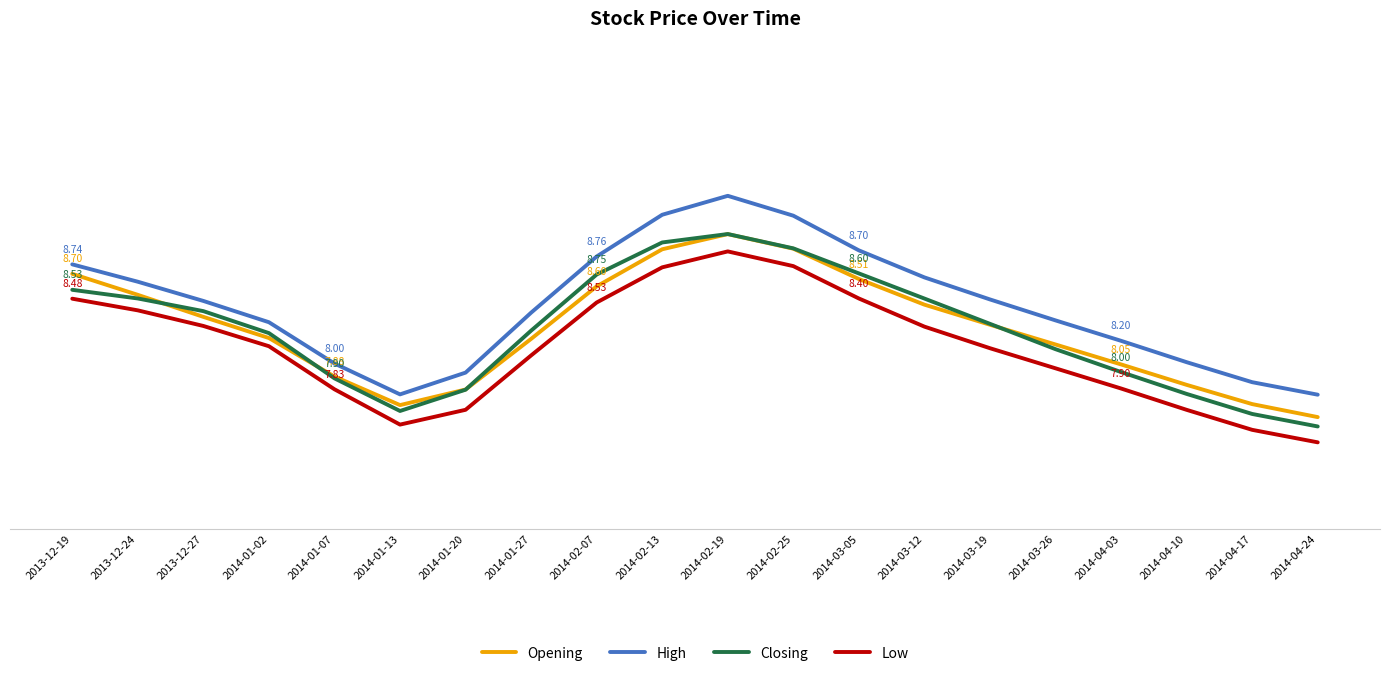

True or false: Low and High intersect in this chart.

False